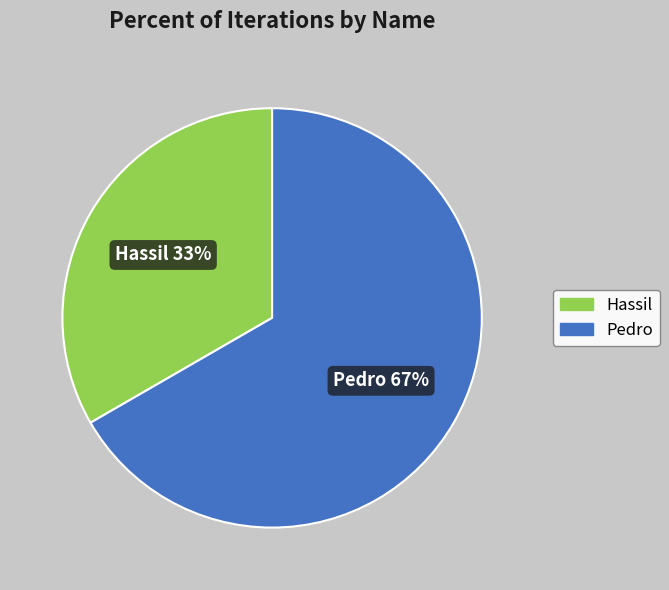

Is the sum of Hassil and Pedro greater than half?

Yes